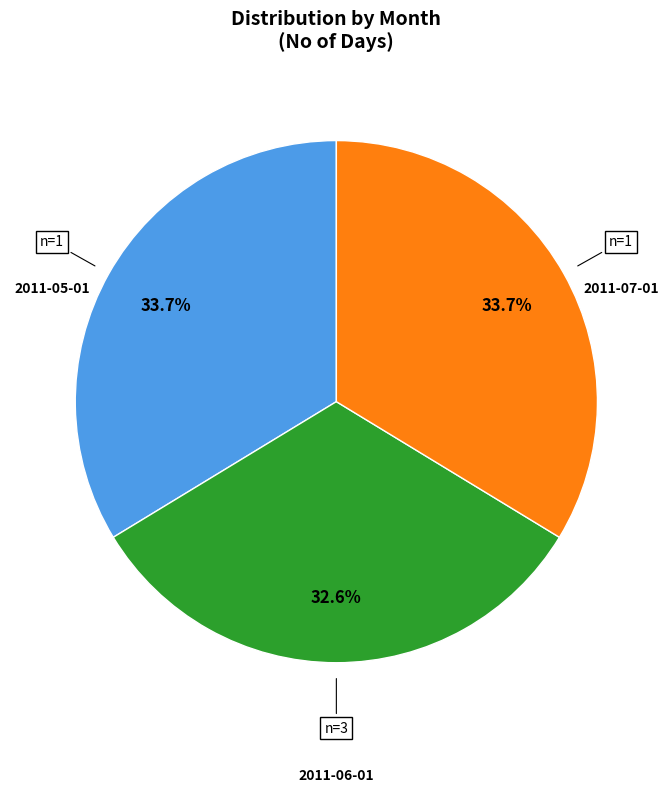

To the nearest percent, what is the average slice percentage?

33%